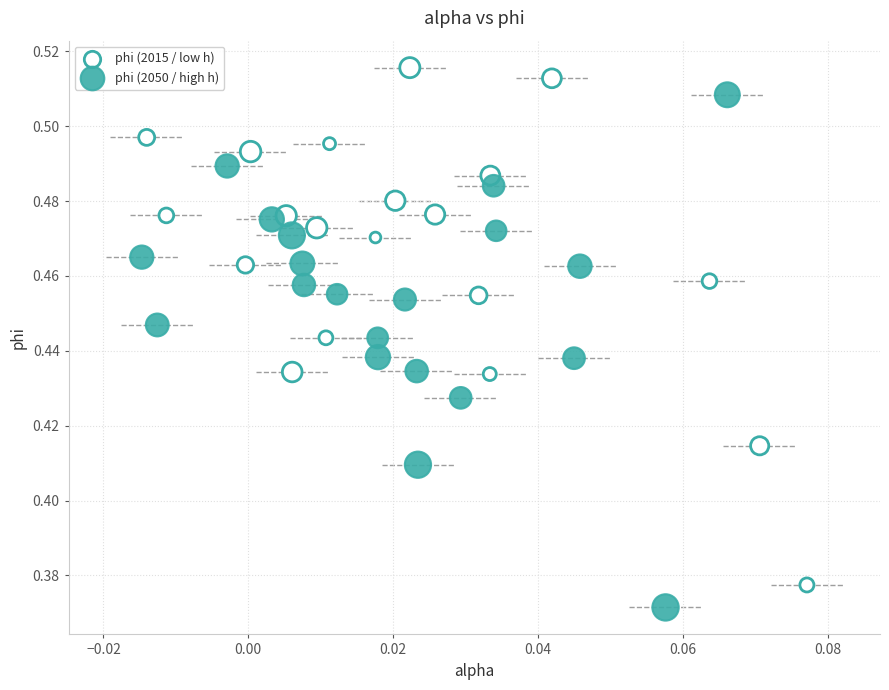

Which series contains the highest Y value?

phi (2015 / low h)